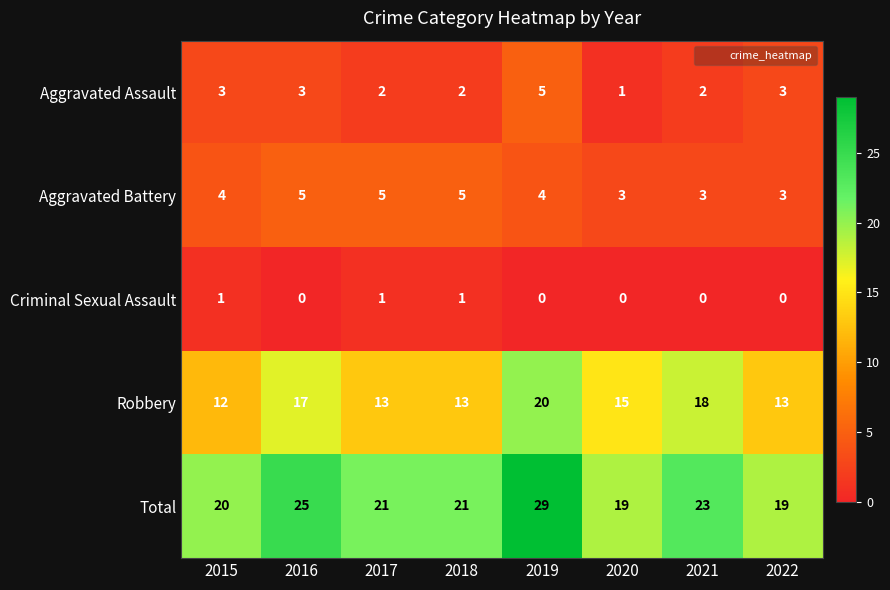

What is the average value of the Aggravated Assault series?

3